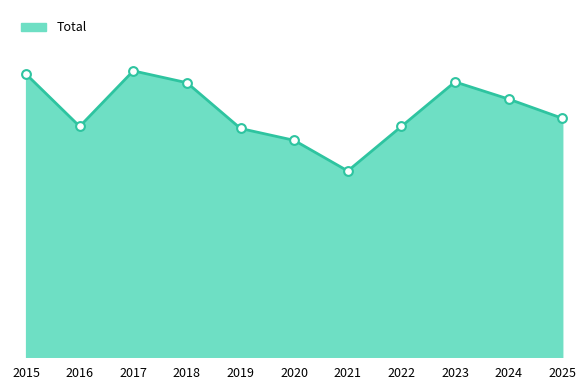

Is this an area chart (filled region under the line)?

Yes